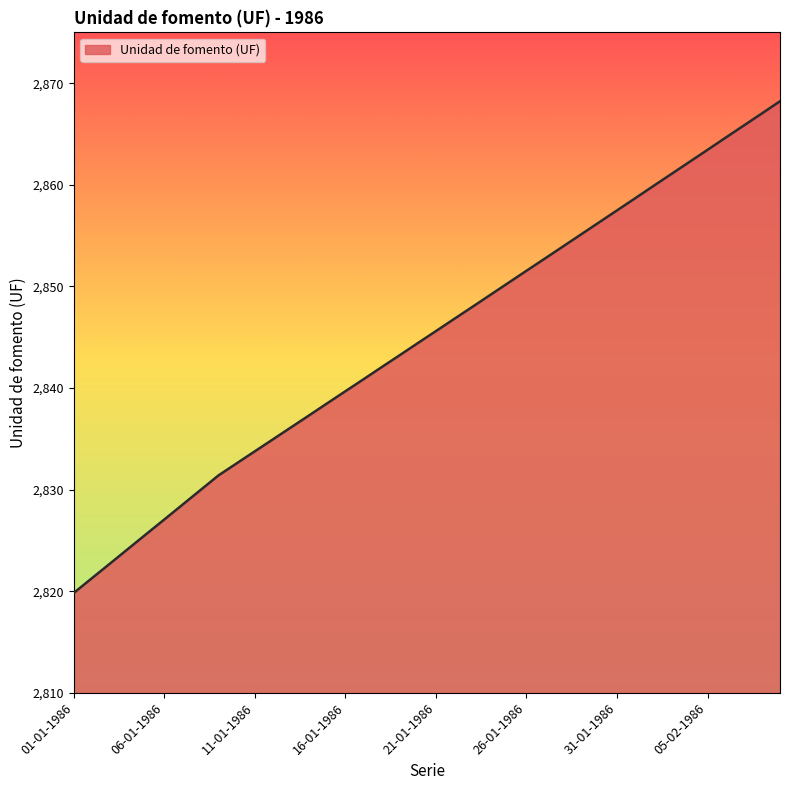

Count the number of data series in this chart.

1